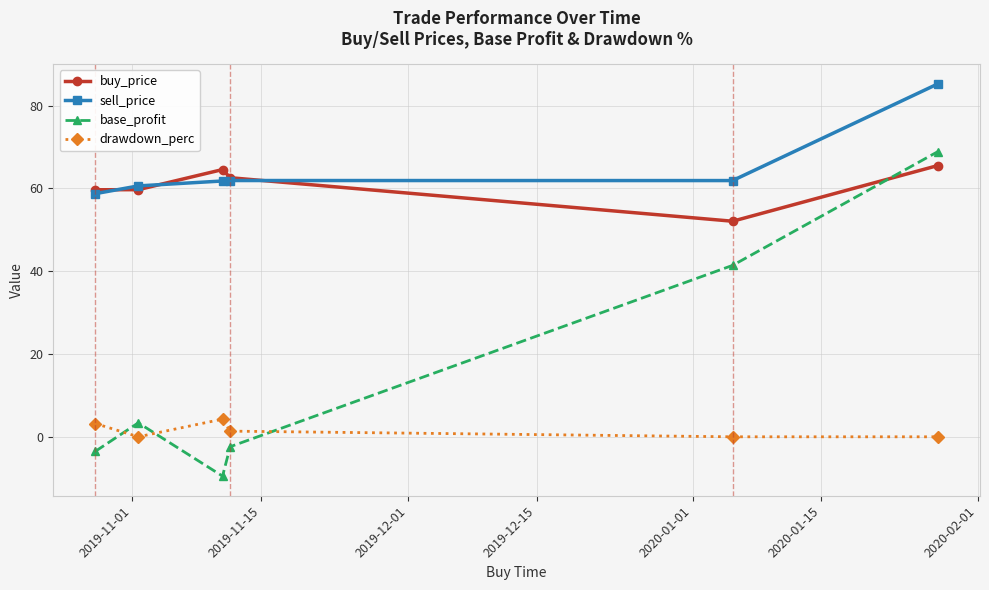

Does the chart have visible grid lines?

Yes